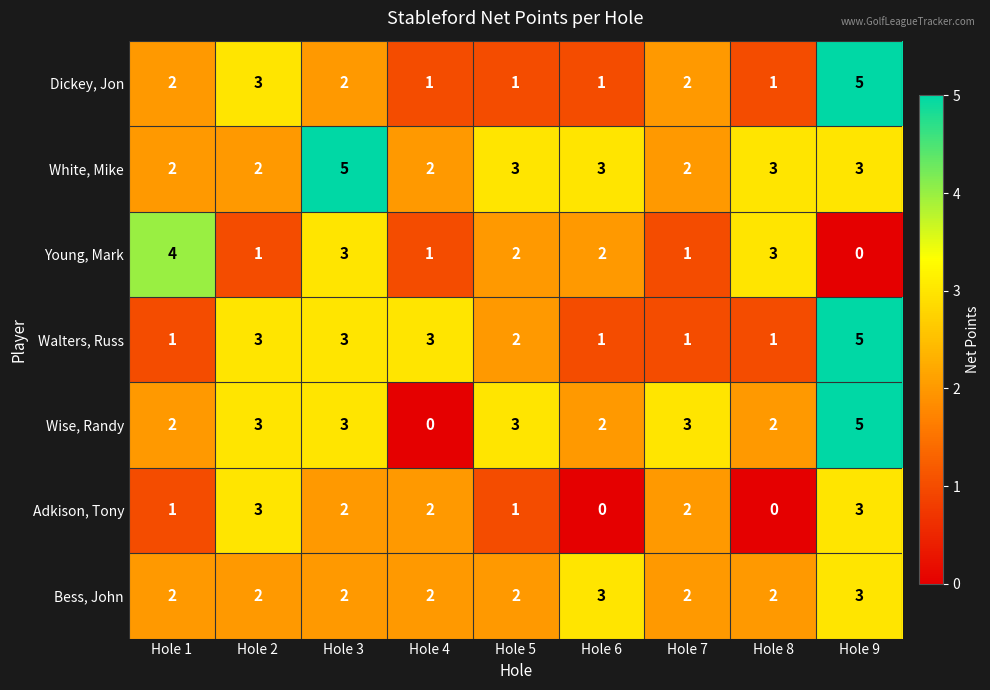

The value of Walters, Russ at Hole 3 is 5. True or false?

False